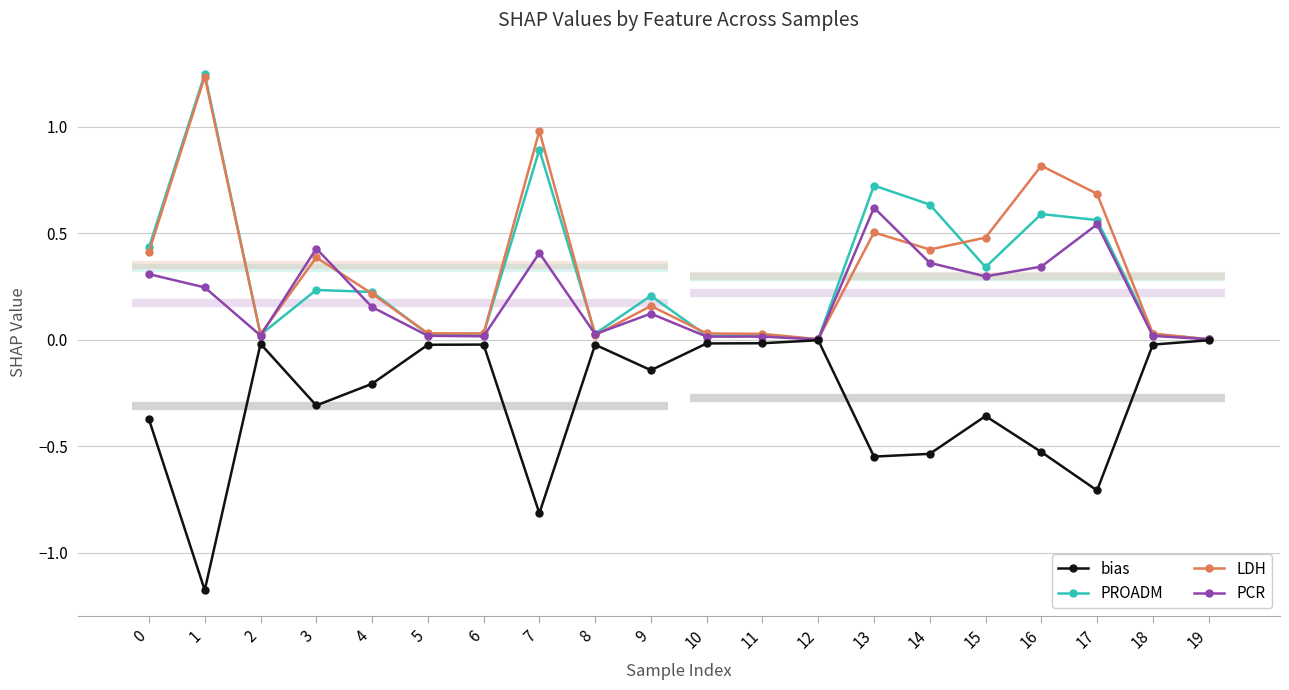

Count the number of categories in the chart.

20